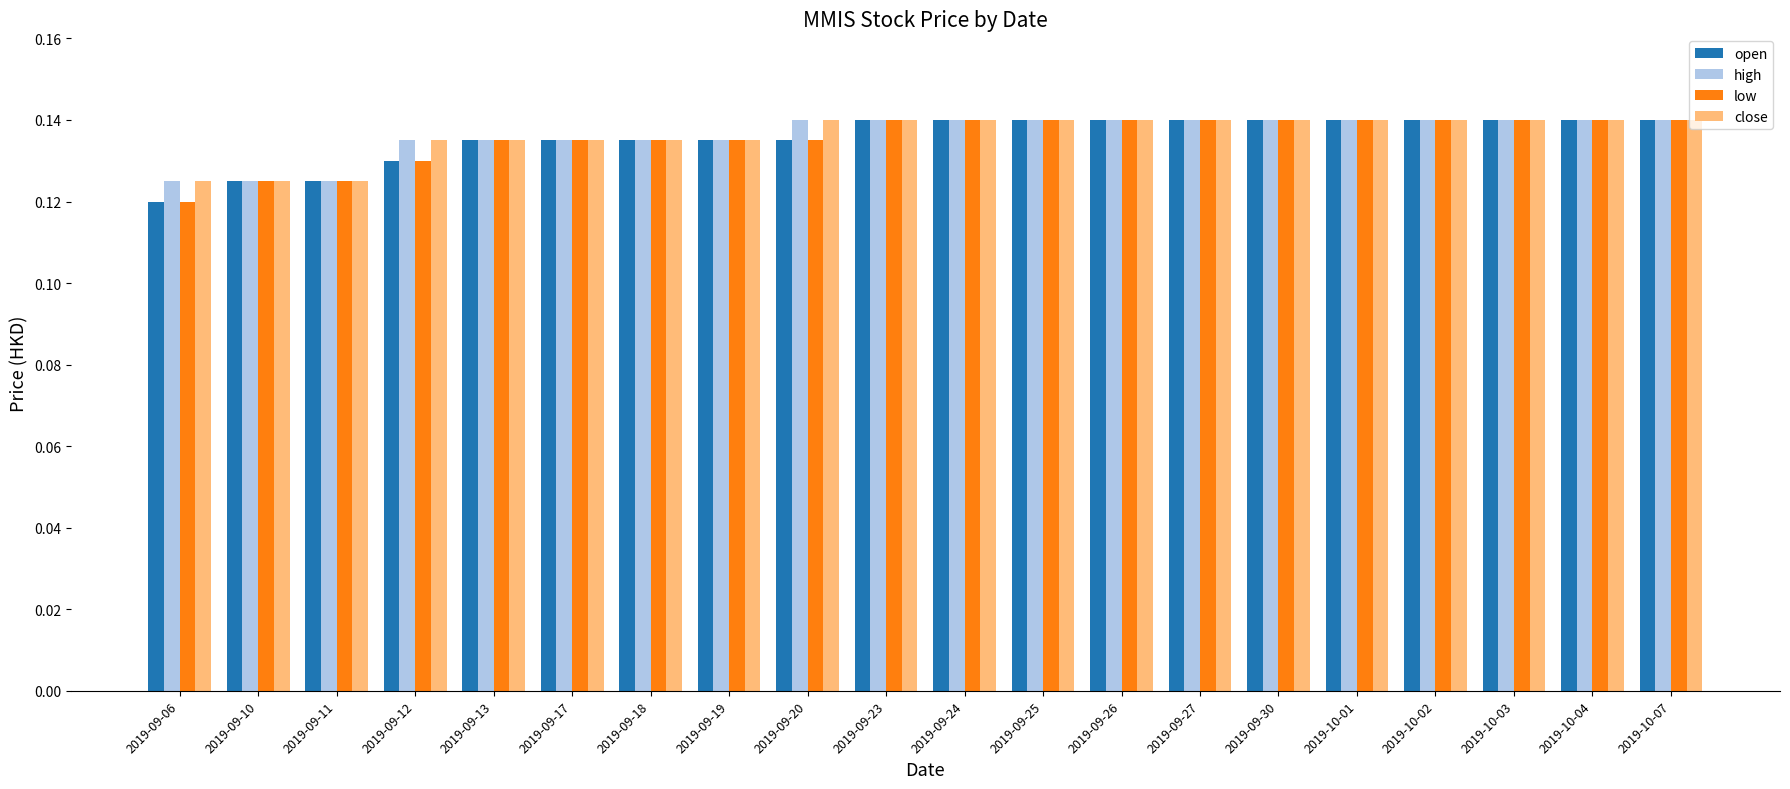

What is the label of the 9th bar from the right?

2019-09-25